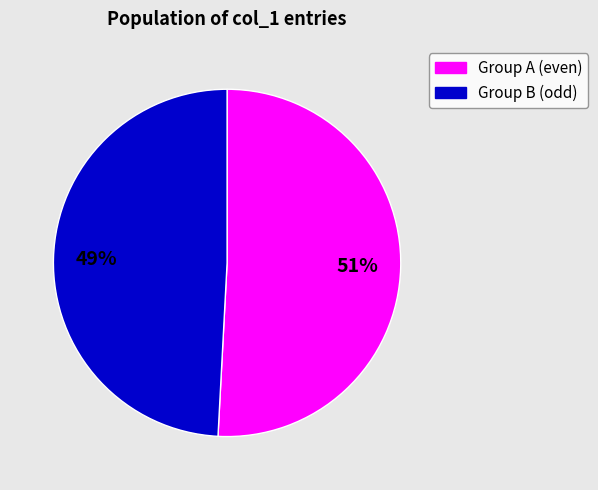

To the nearest percent, what is the average slice percentage?

50%